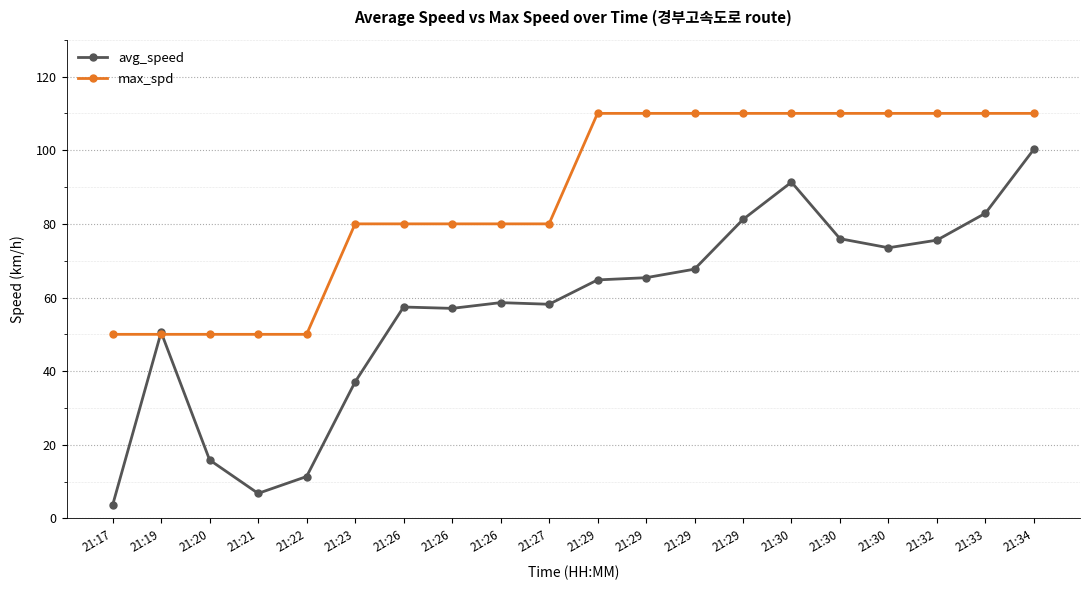

Reading right to left, extract all data points from this chart.

avg_speed: 21:34=100.3	21:33=82.9	21:32=75.6	21:30=73.5	21:30=76.0	21:30=91.3	21:29=81.2	21:29=67.7	21:29=65.4	21:29=64.8	21:27=58.2	21:26=58.6	21:26=57.0	21:26=57.4	21:23=37.1	21:22=11.4	21:21=6.8	21:20=15.9	21:19=50.6	21:17=3.7
max_spd: 21:34=110.0	21:33=110.0	21:32=110.0	21:30=110.0	21:30=110.0	21:30=110.0	21:29=110.0	21:29=110.0	21:29=110.0	21:29=110.0	21:27=80.0	21:26=80.0	21:26=80.0	21:26=80.0	21:23=80.0	21:22=50.0	21:21=50.0	21:20=50.0	21:19=50.0	21:17=50.0